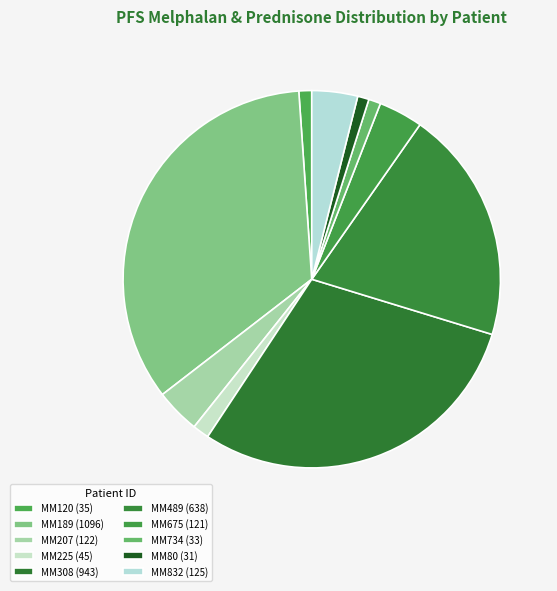

Is the sum of MM489 and MM675 greater than half?

No